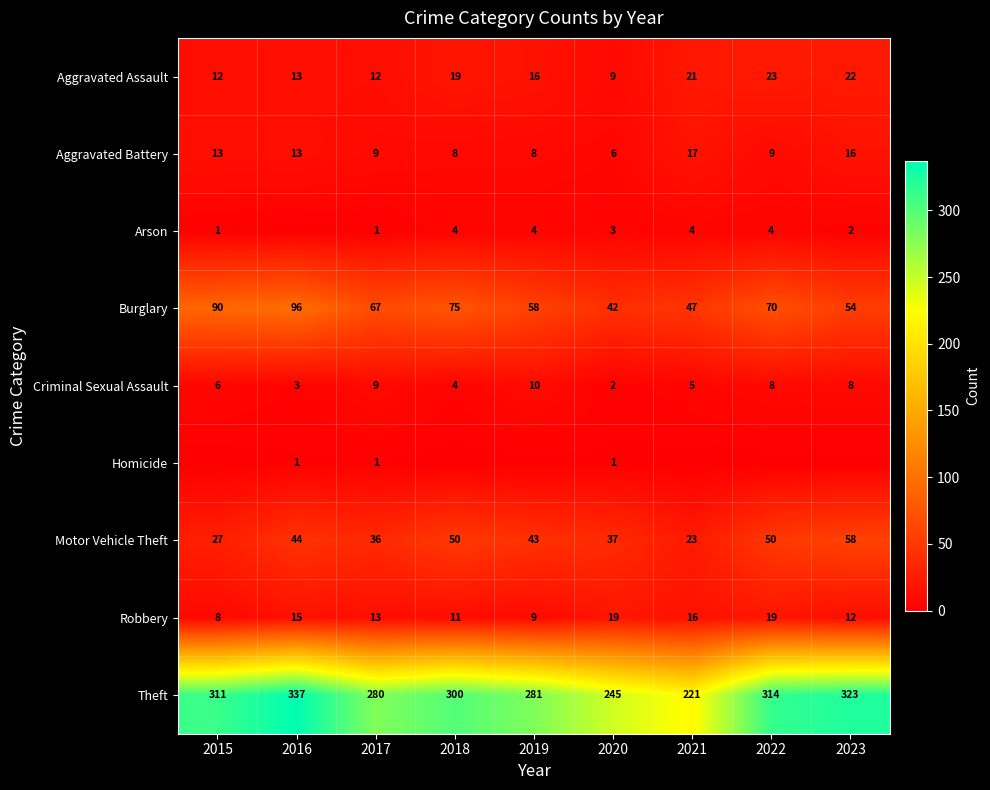

At which category is the sum across all series the highest?

2016